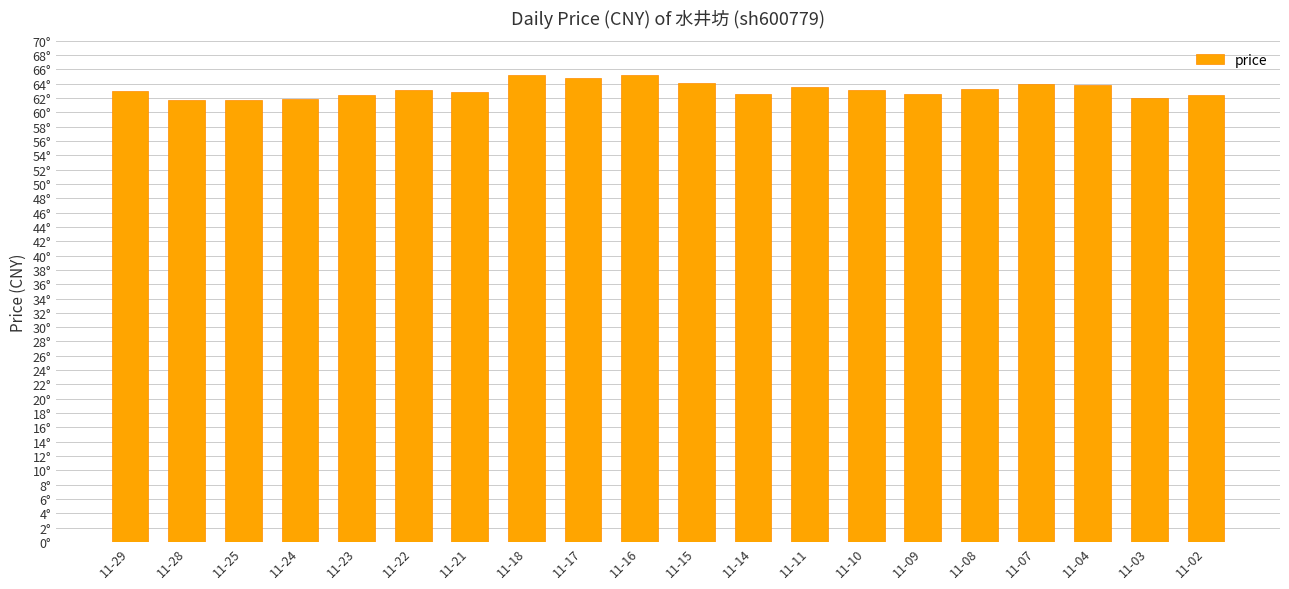

Does the chart contain any negative values?

No